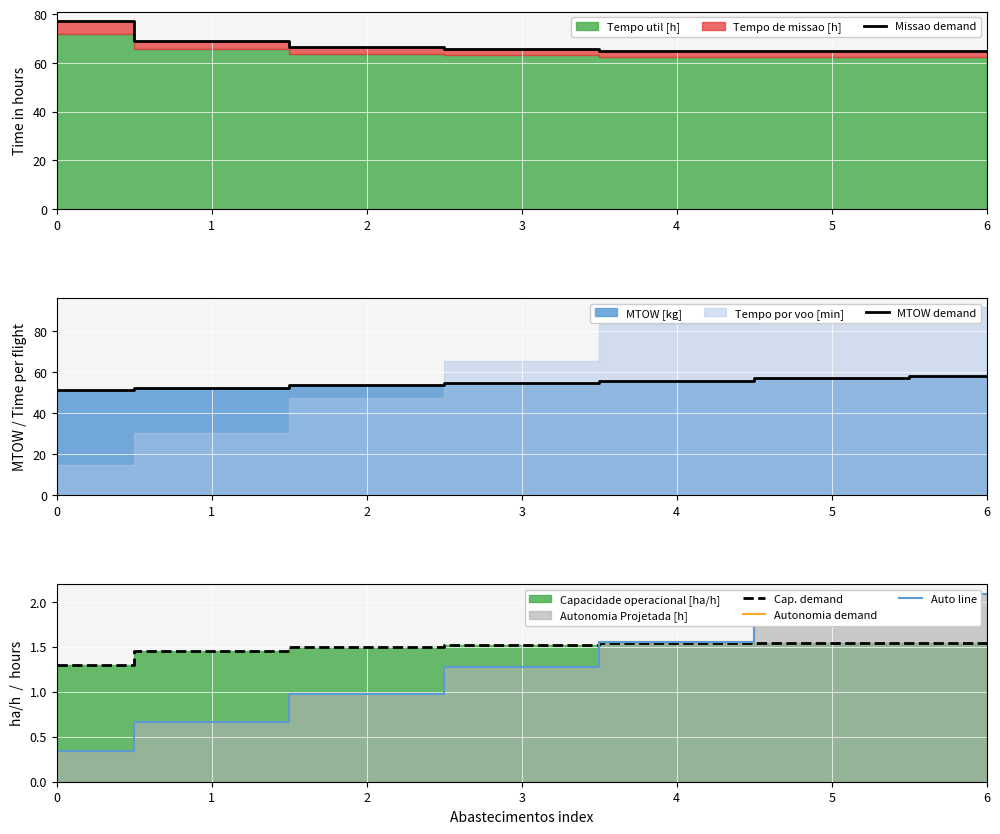

What is the difference between the maximum and minimum values in the Cap. demand series?

0.2